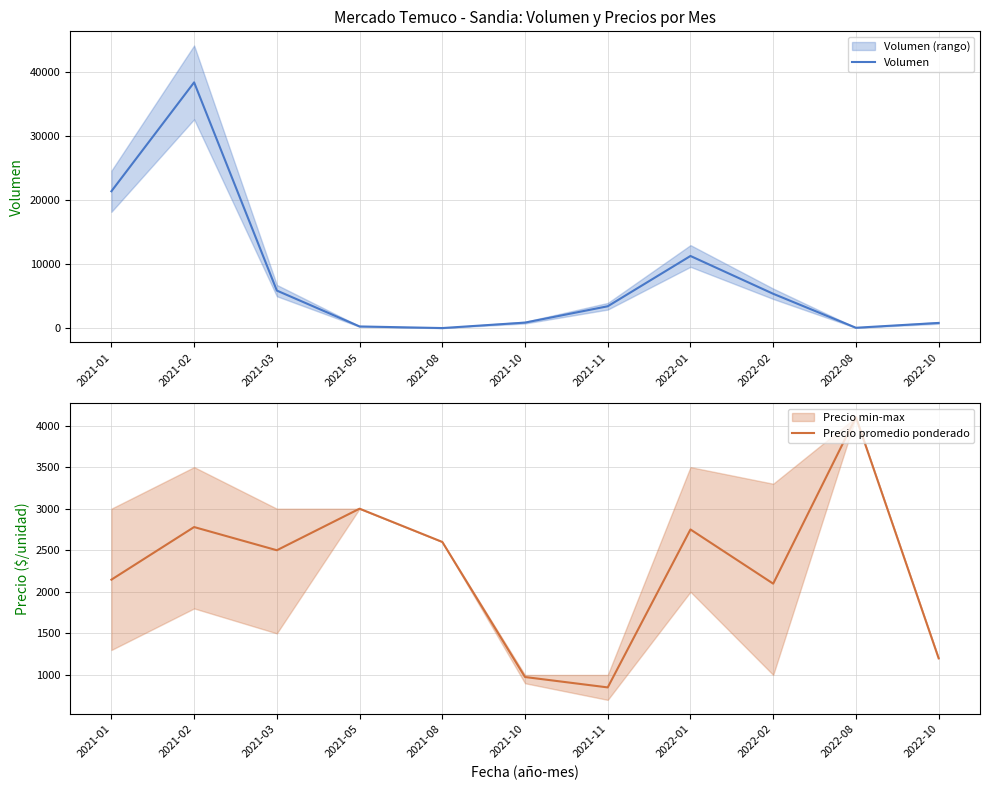

Between 2021-01 and 2022-02, which is larger?

2021-01